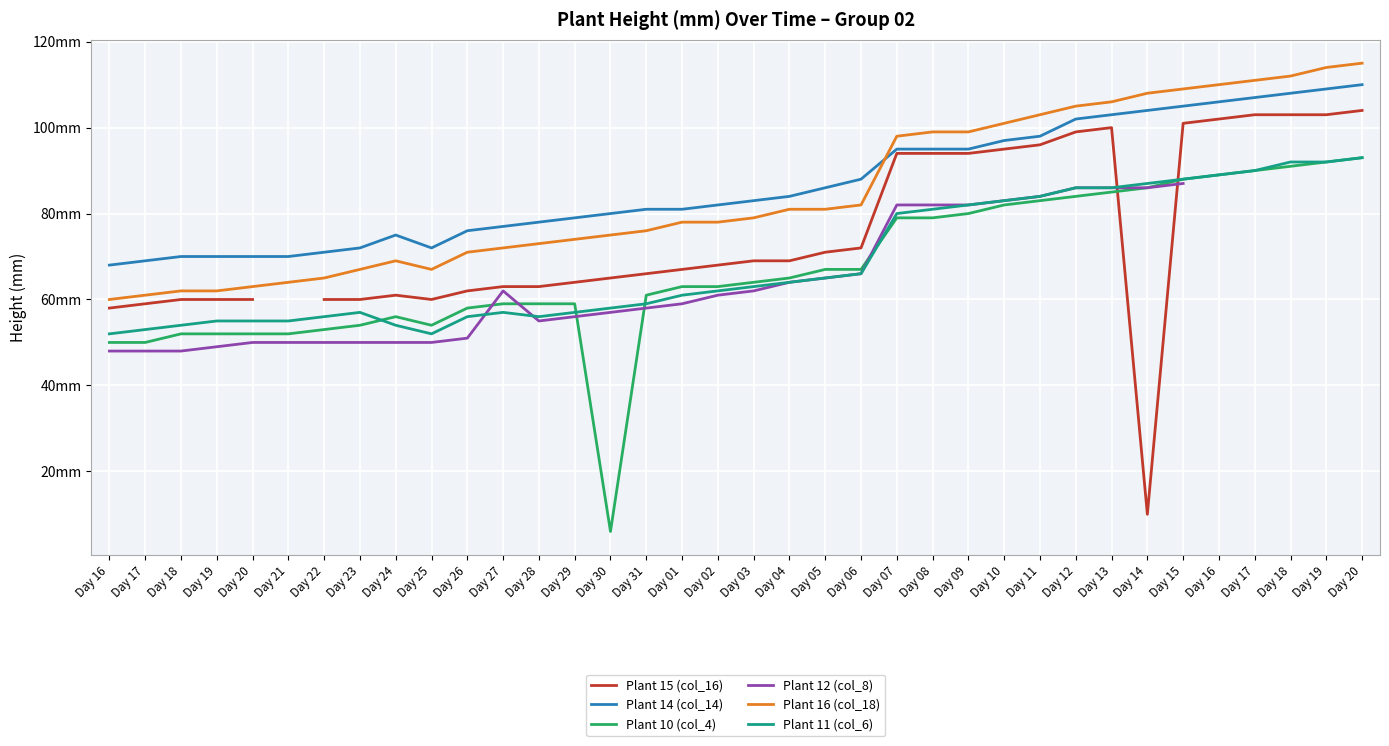

Where is the first local minimum for Plant 14 (col_14)?

Day 25